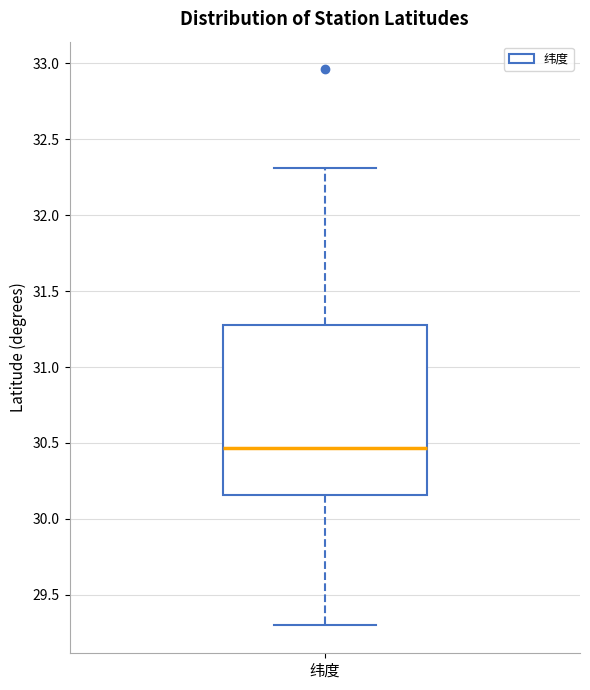

Read this box plot against the y-axis: the position of the median line, the range covered by the box, and the ends of both whiskers. The values are not printed on the chart, so give them approximately, as read against the axis.

median 30.45, box 30.15 to 31.30, whiskers 29.30 to 32.30